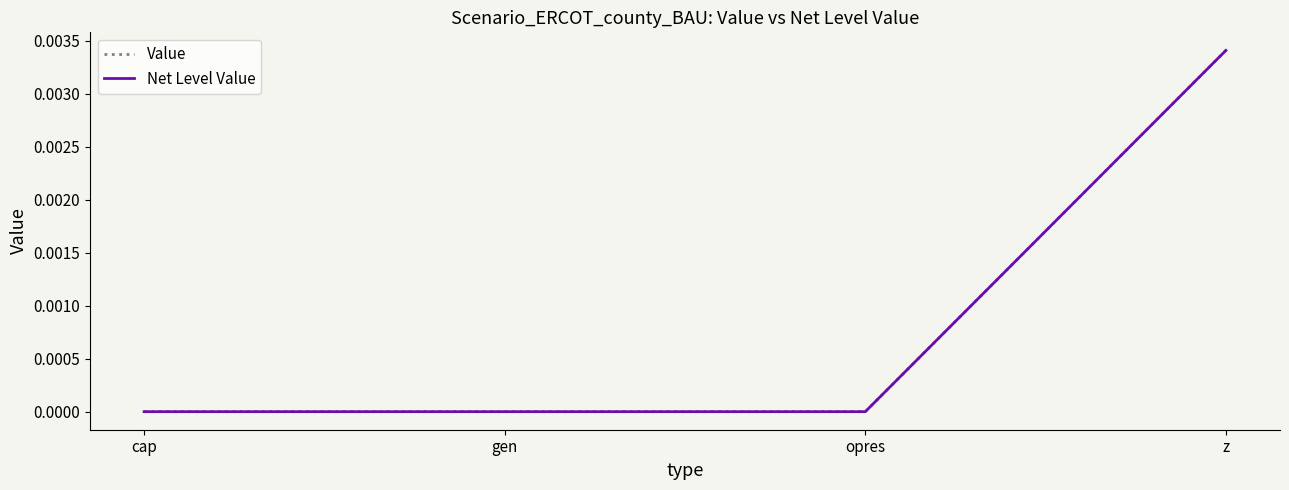

Is this an area chart (filled region under the line)?

No